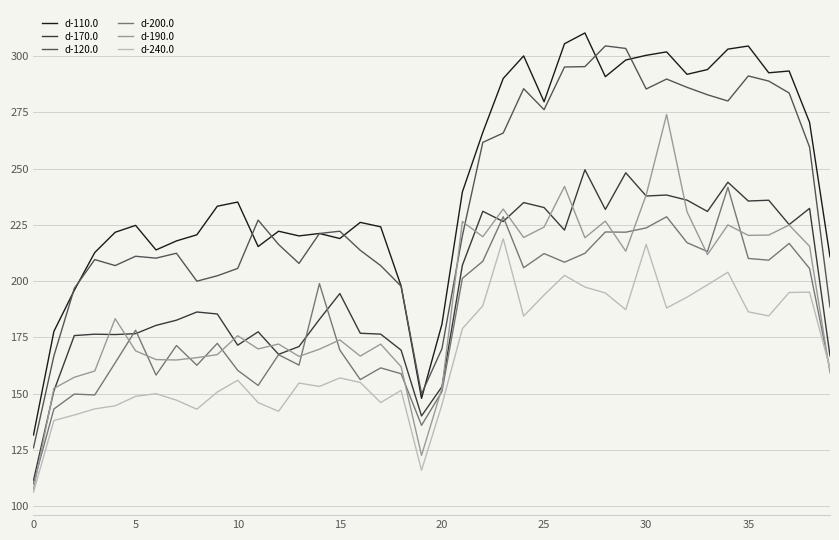

Which series has the largest total across all categories?

d-110.0